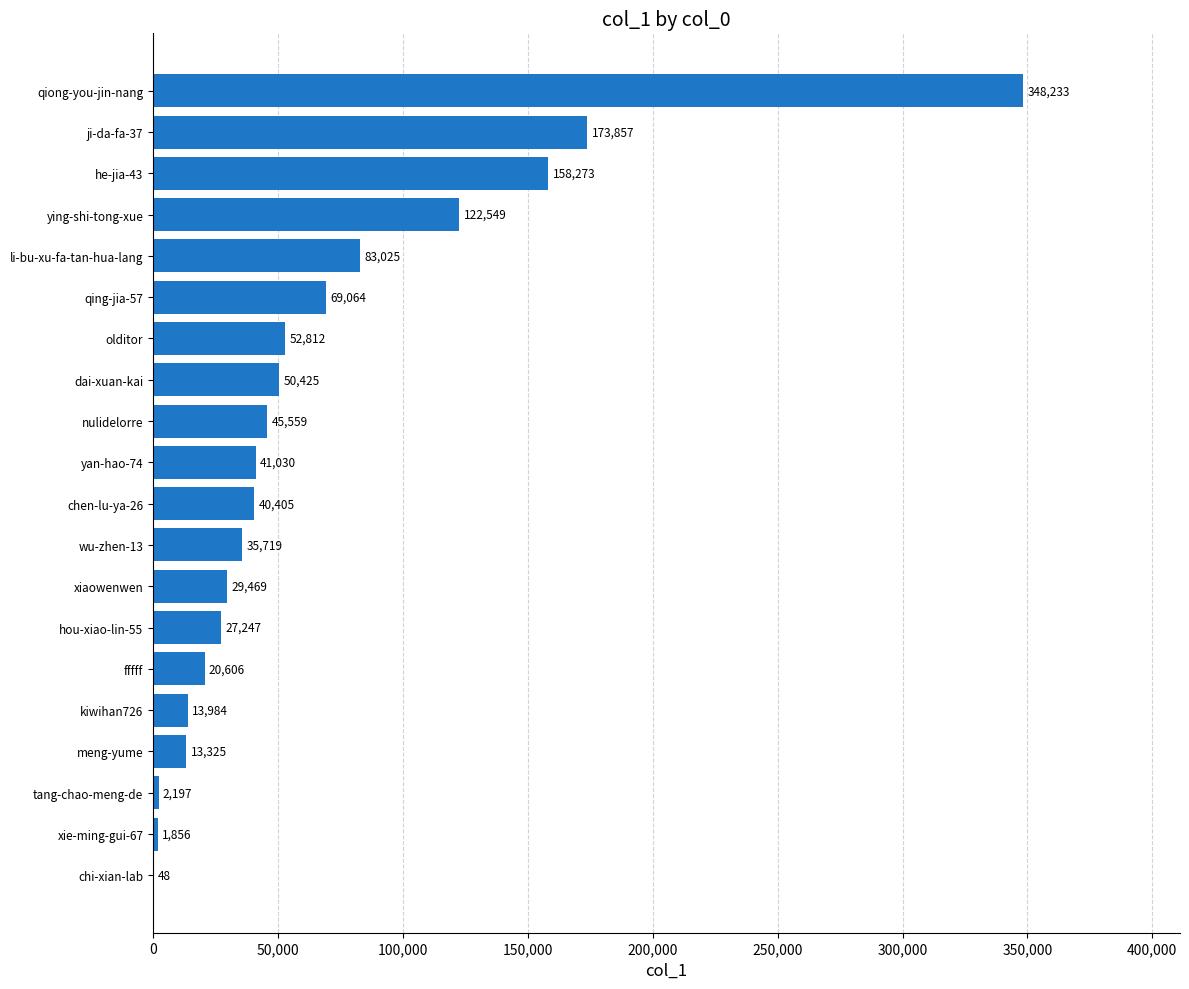

True or false: the data shows 52812 at olditor.

True